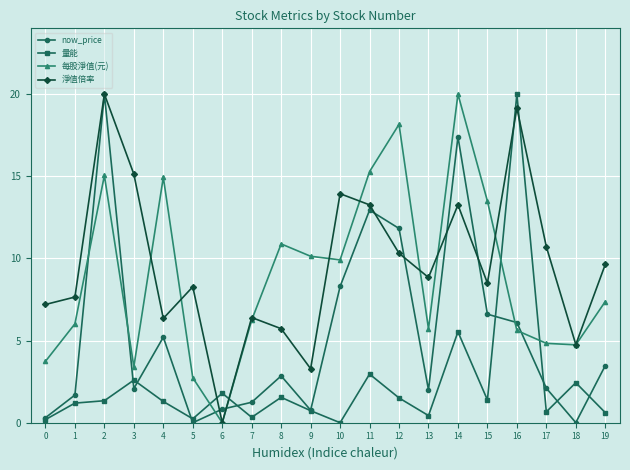

At which category does 每股淨值(元) reach its first local valley?

3